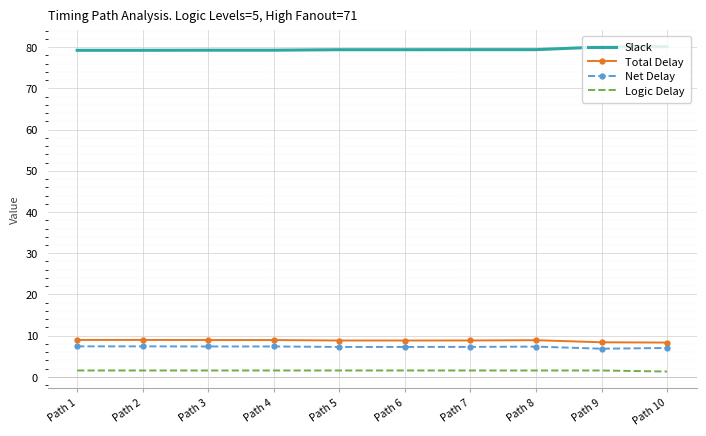

At Path 4, list the series in order from largest to smallest.

Slack, Total Delay, Net Delay, Logic Delay